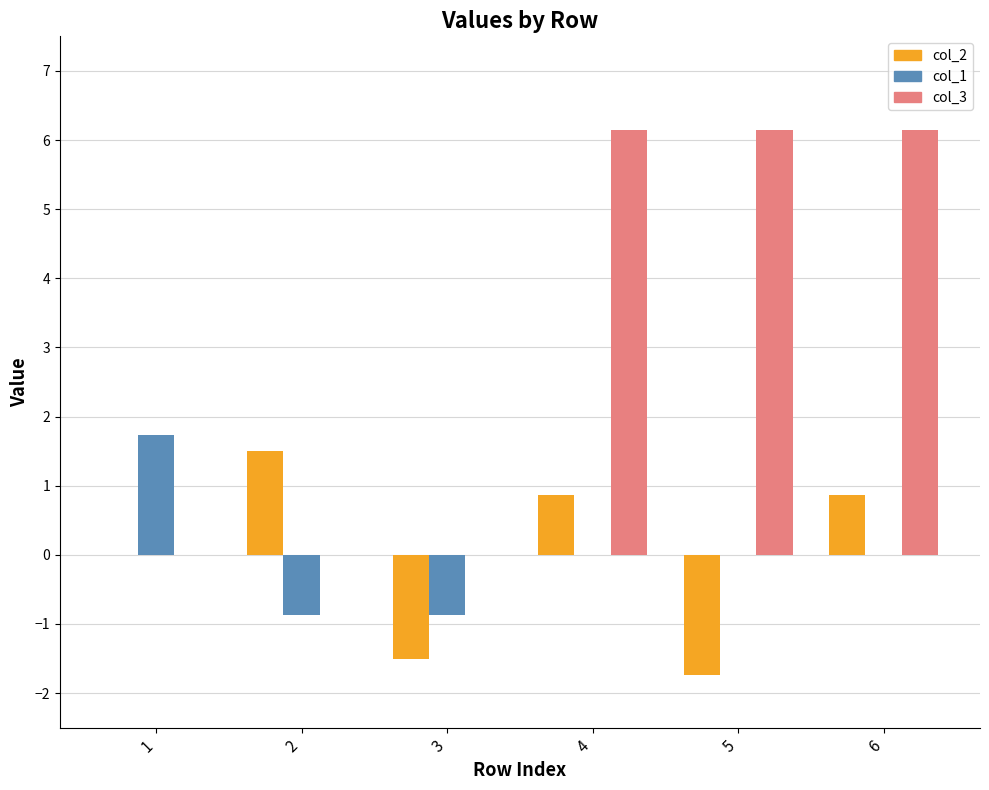

What is the greatest value displayed?

6.1